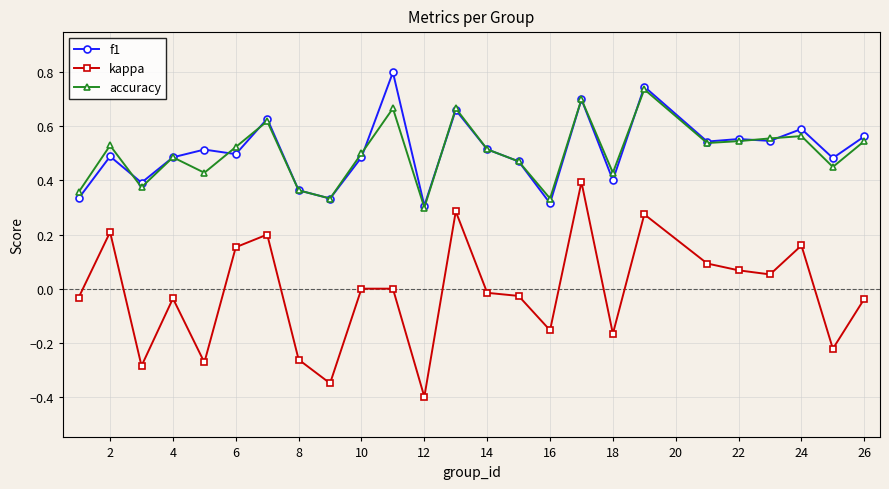

True or false: kappa and accuracy cross at least once.

False